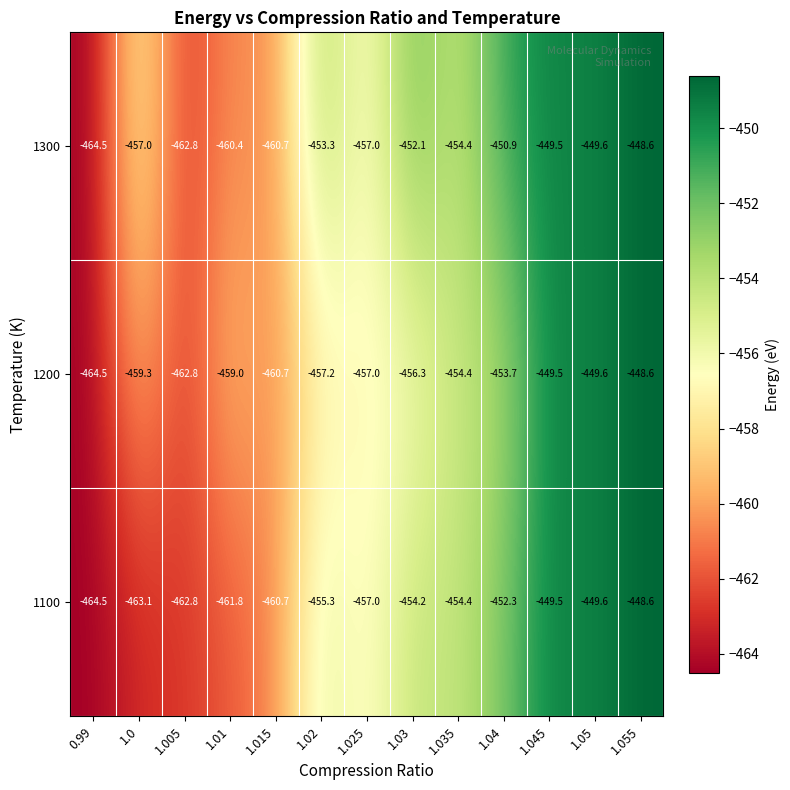

How many values in the 1300 series are below -454?

7